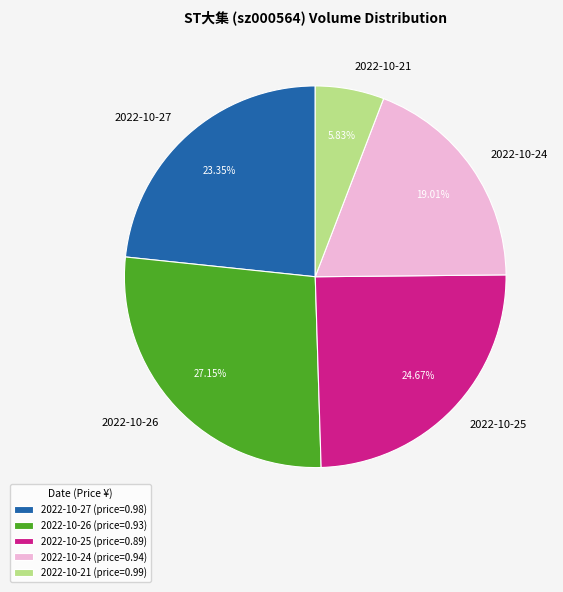

Does any single category account for the majority?

No